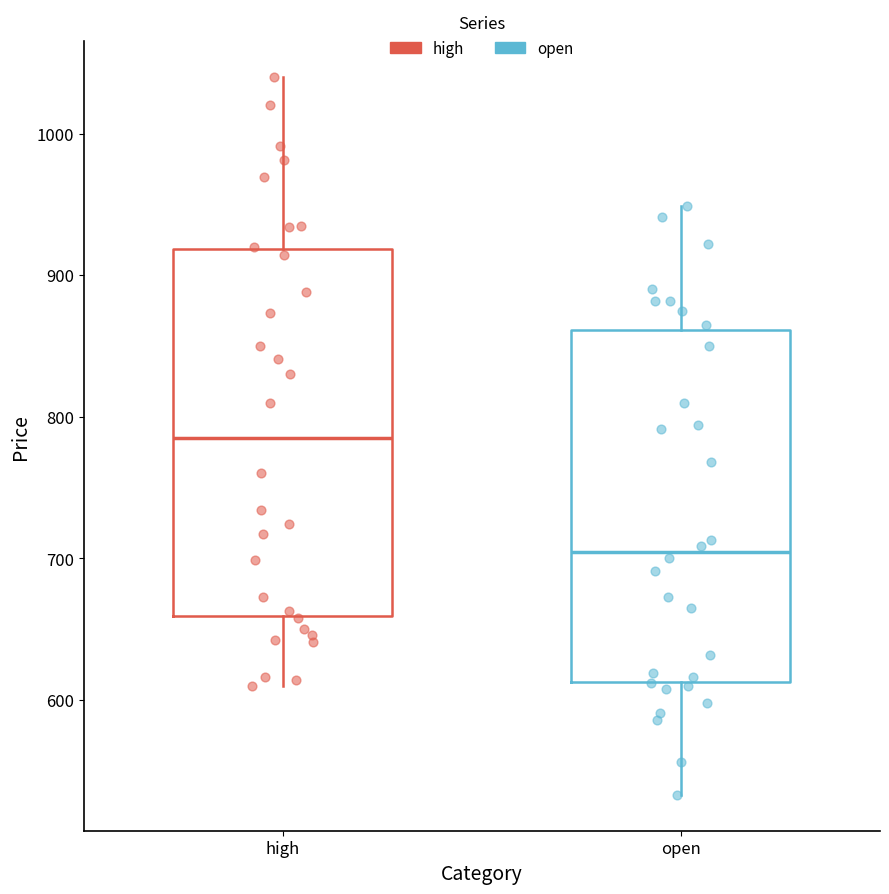

Where does the median line of the box for high sit on the y-axis? The values are not printed on the chart, so give them approximately, as read against the axis.

790